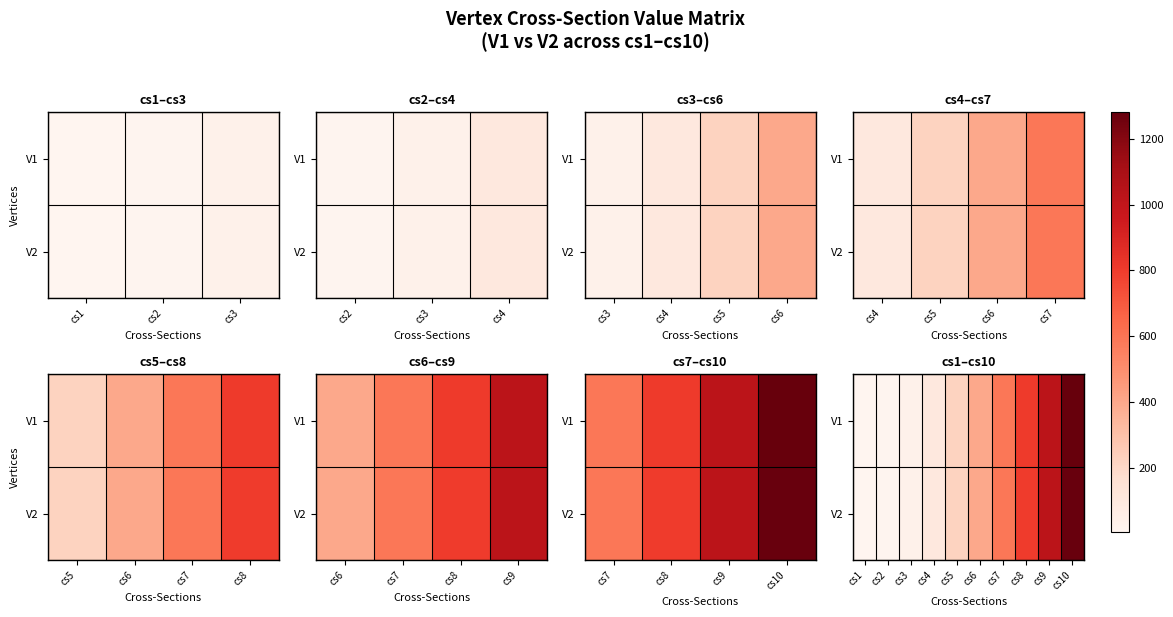

At how many categories does at least one series exceed 302?

5